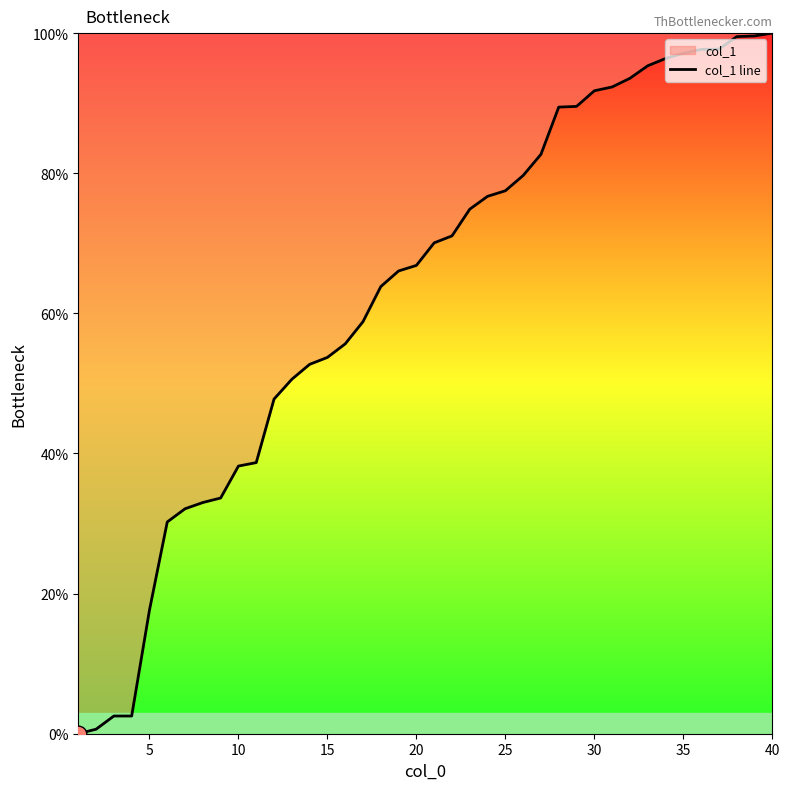

What is the greatest value displayed?

100.0